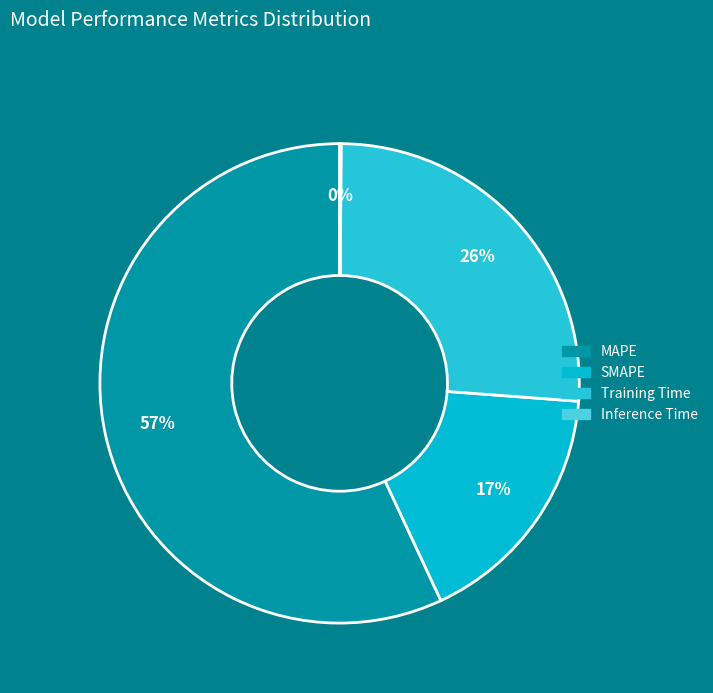

The Inference Time slice represents 0% of the pie. True or false?

True